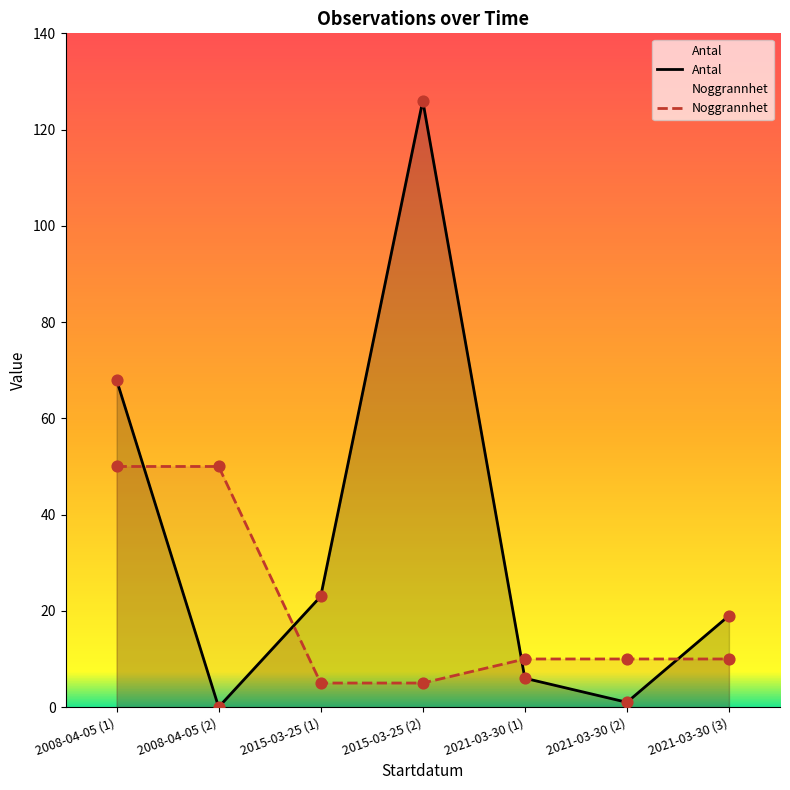

What are all the series names shown in the legend?

Antal, Noggrannhet